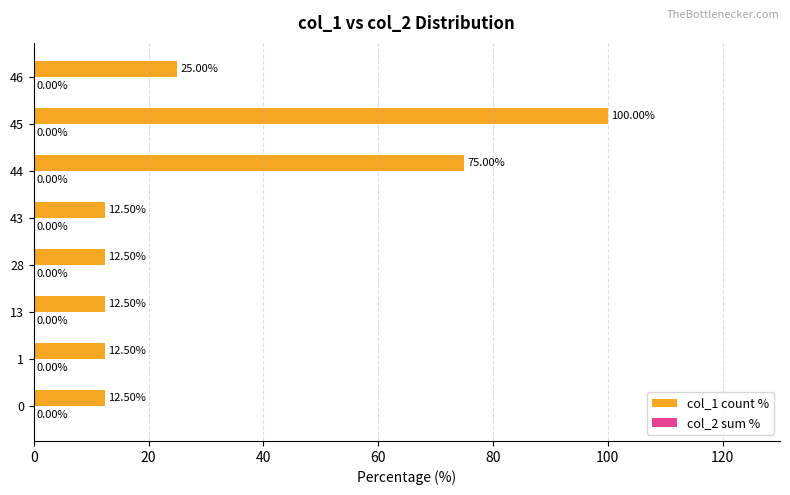

How many series are shown in this chart?

1